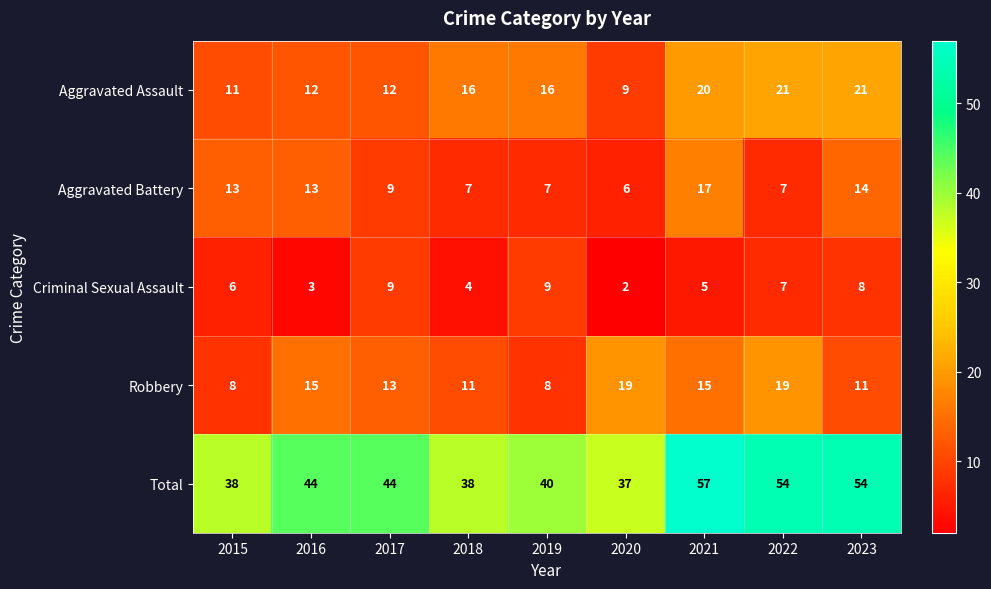

At which category is the sum across all series the highest?

2021